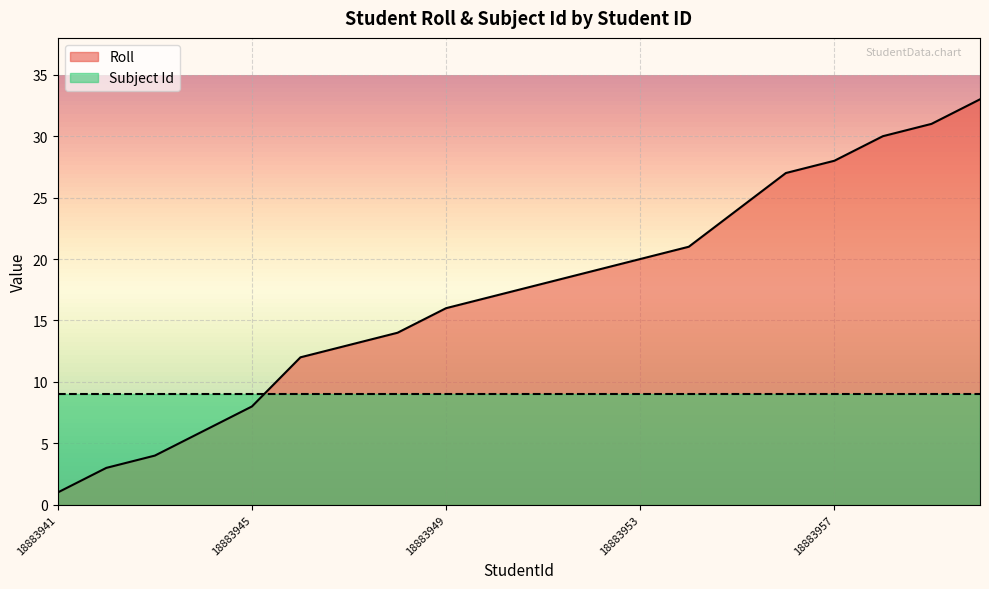

The chart shows a value of 3 at 18883942. True or false?

True